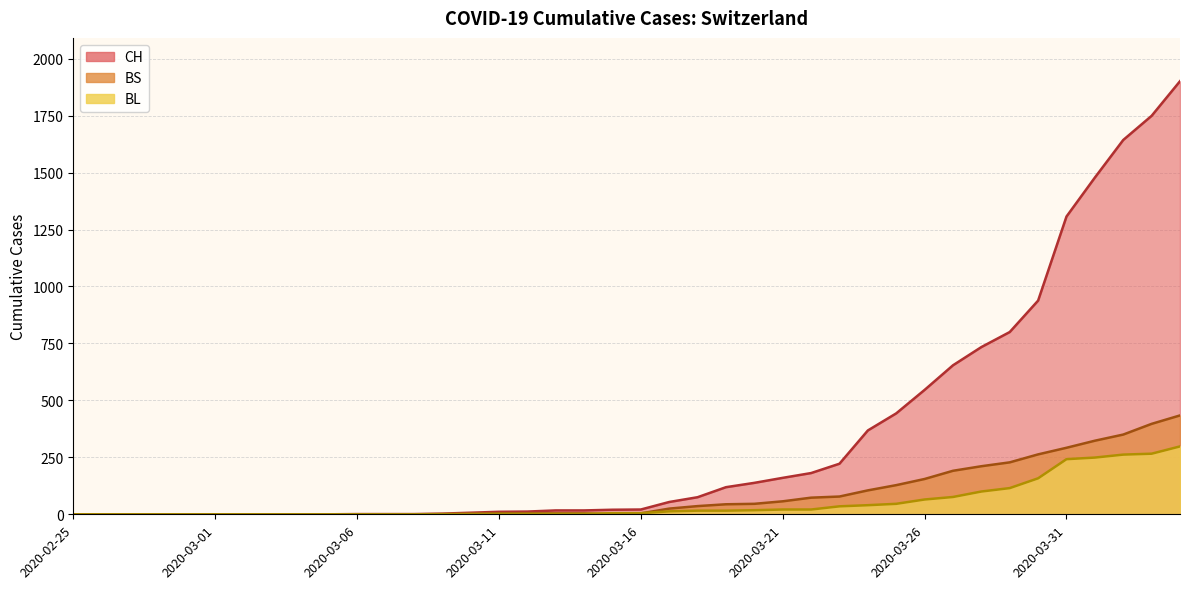

What is the difference between the maximum and second lowest values in the CH series?

1901